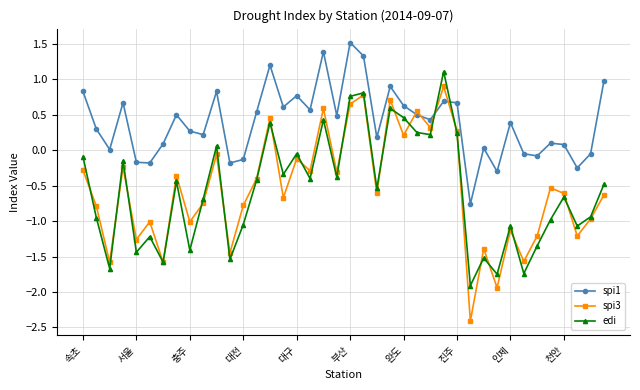

What is the sum of all edi values?

-22.5